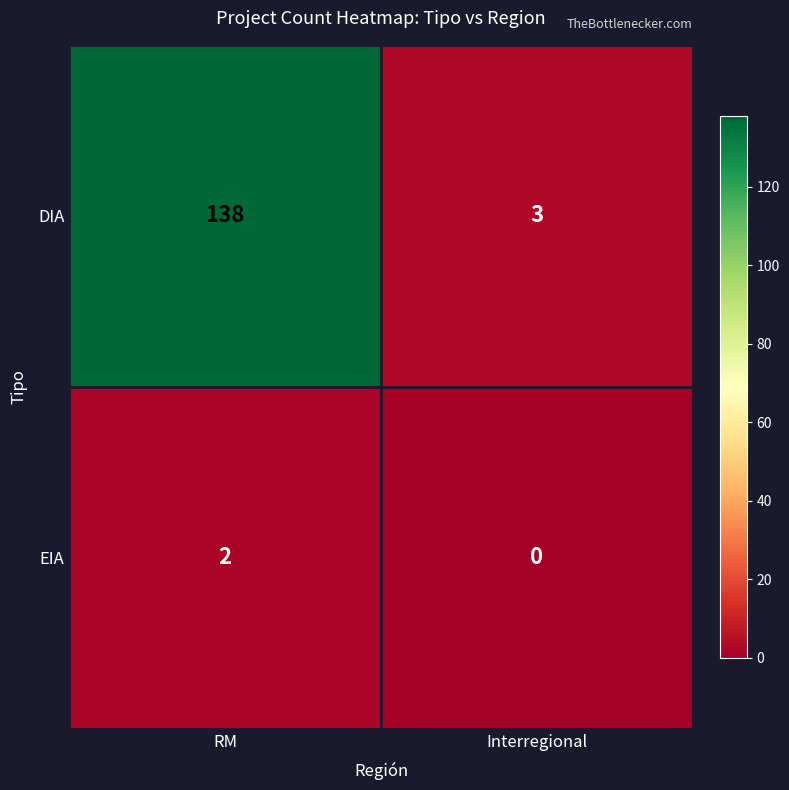

Is it true that DIA equals 3 at Interregional?

True